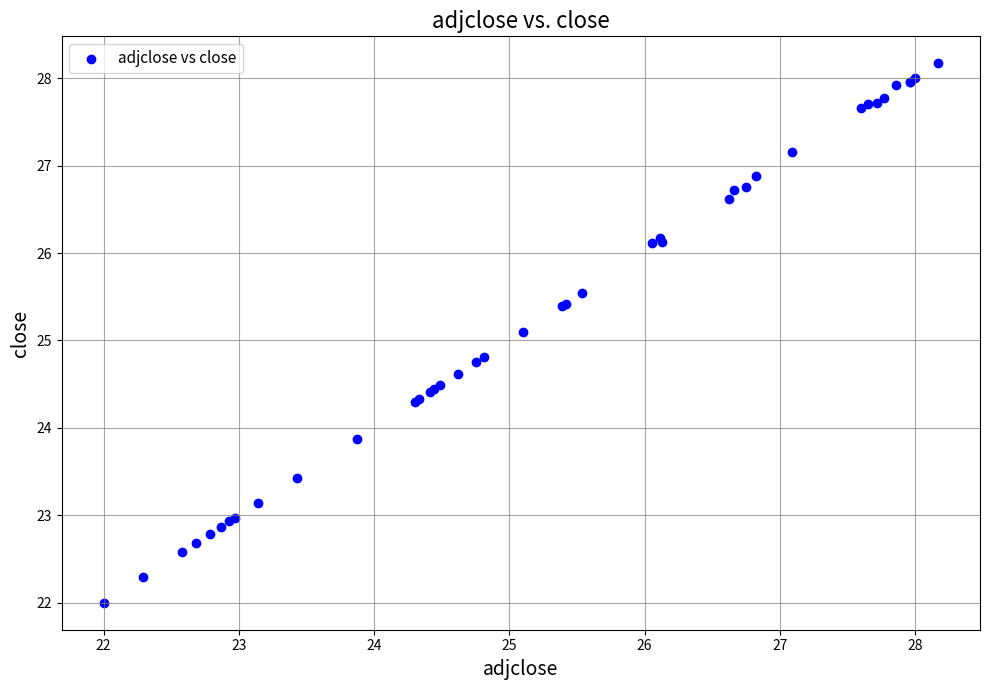

What Y value in the scatter plot is closest to 25?

25.1